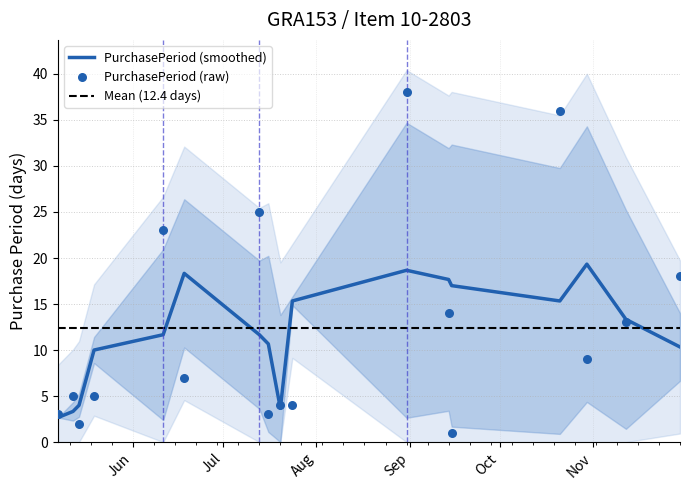

What is the ratio of the value at 2015-07-20 to the value at 2015-07-13?

0.2